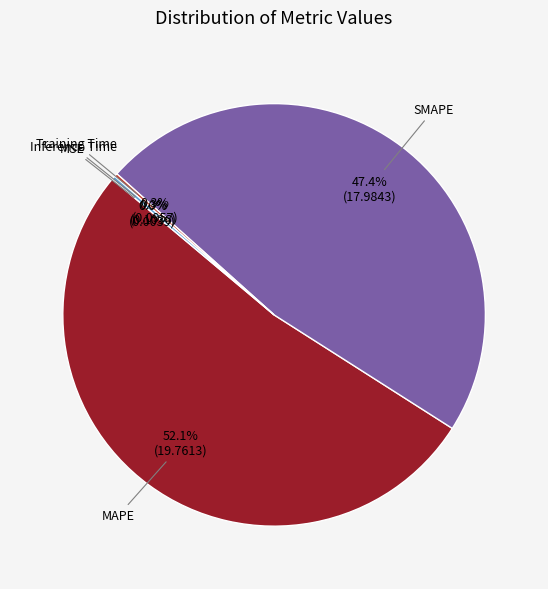

Does any single category account for the majority?

Yes